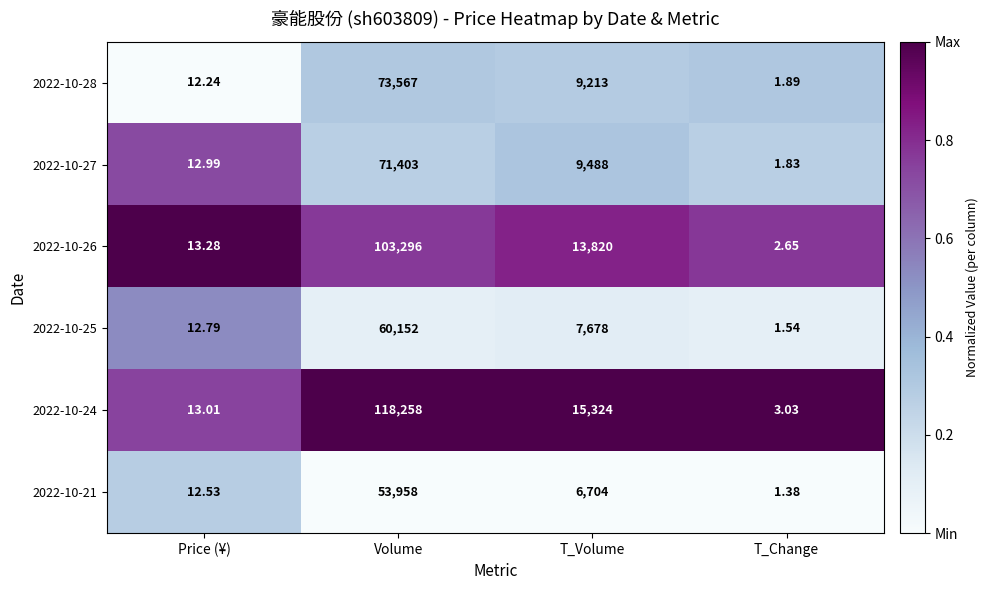

How many distinct data groups are displayed?

6